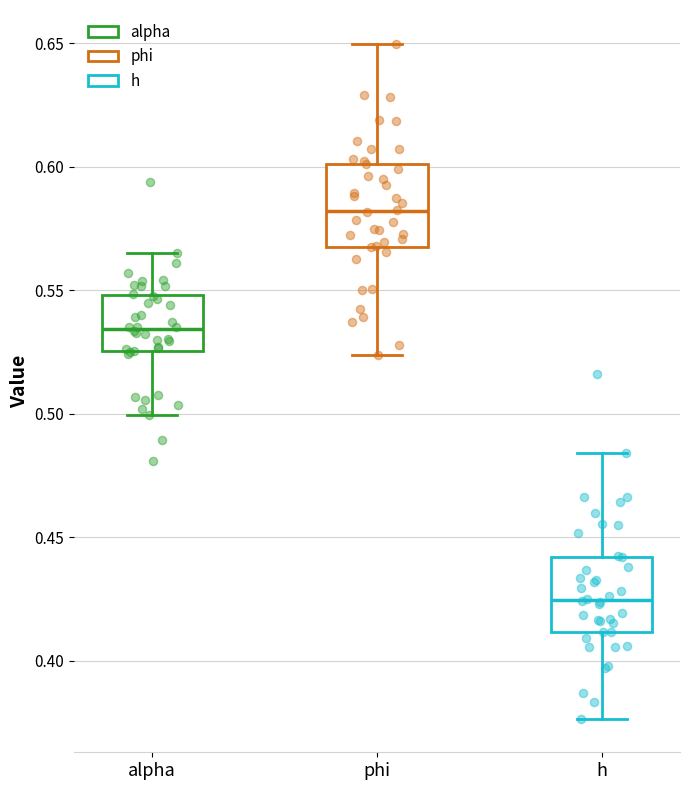

Reading left to right, read every box against the y-axis: the position of its median line, the range the box covers, and the ends of its whiskers. The values are not printed on the chart, so give them approximately, as read against the axis.

alpha: median 0.535, box 0.525 to 0.550, whiskers 0.500 to 0.565
phi: median 0.580, box 0.570 to 0.600, whiskers 0.525 to 0.650
h: median 0.425, box 0.410 to 0.440, whiskers 0.375 to 0.485